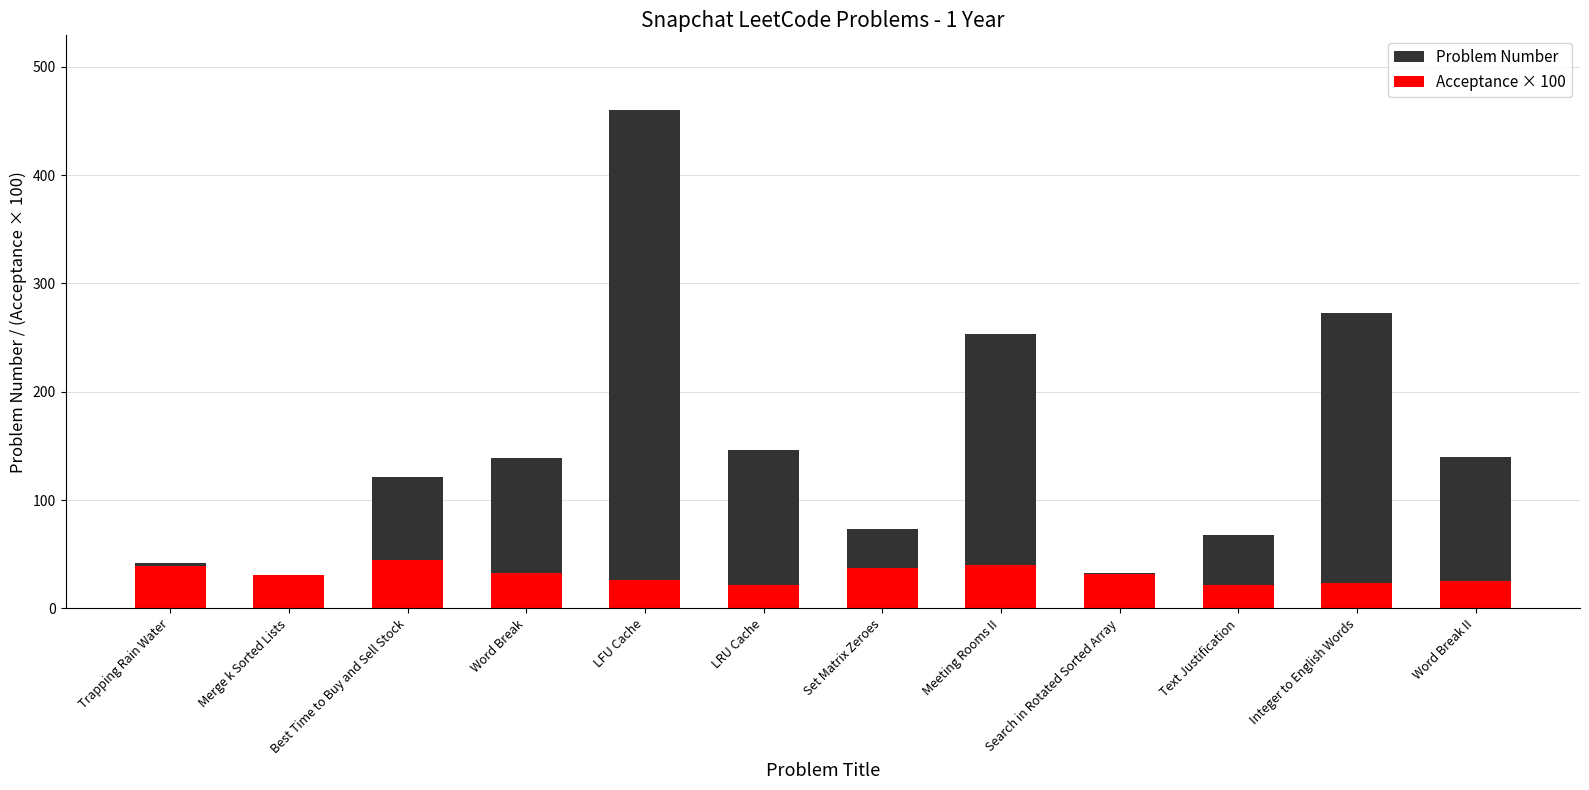

Which label corresponds to the smallest value in the chart?

Text Justification